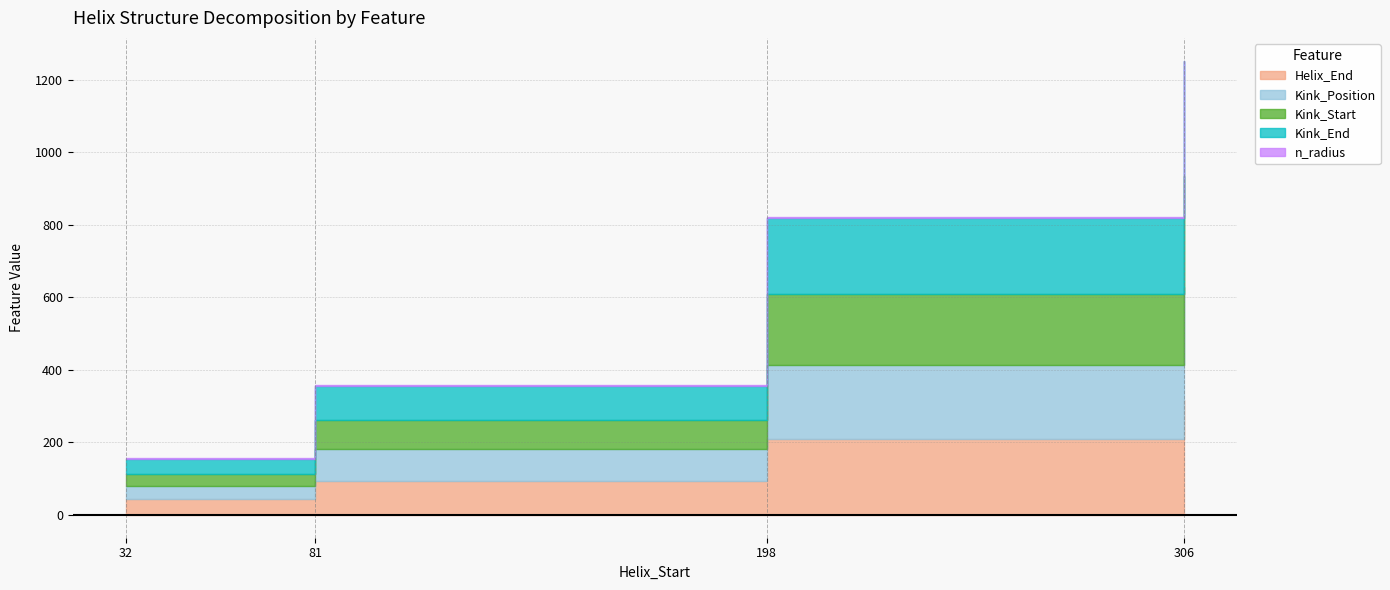

Where is Kink_End nearest to the value 523?

198